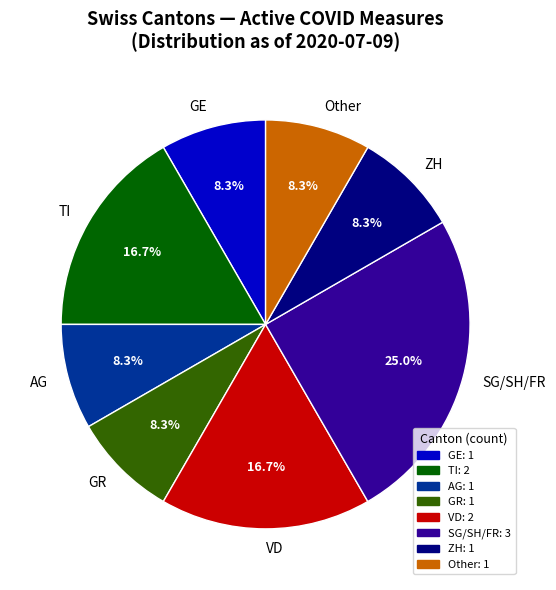

What is the ratio of the value at SG/SH/FR to the value at GE?

3.0